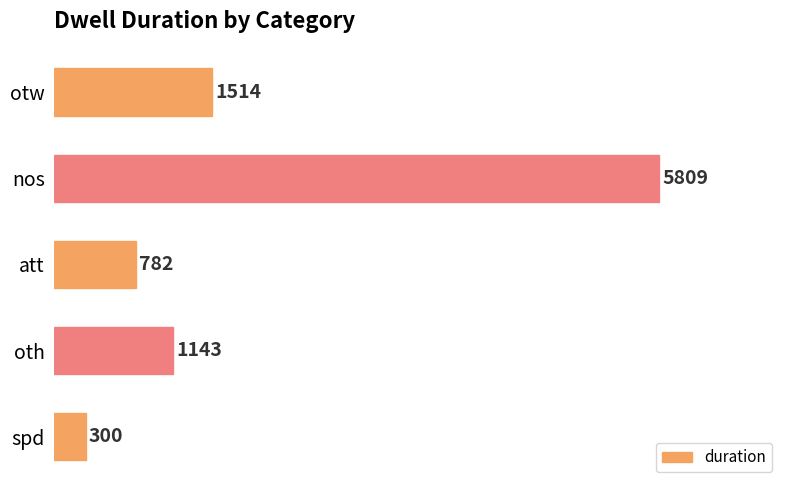

Which has a higher value, spd or att?

att